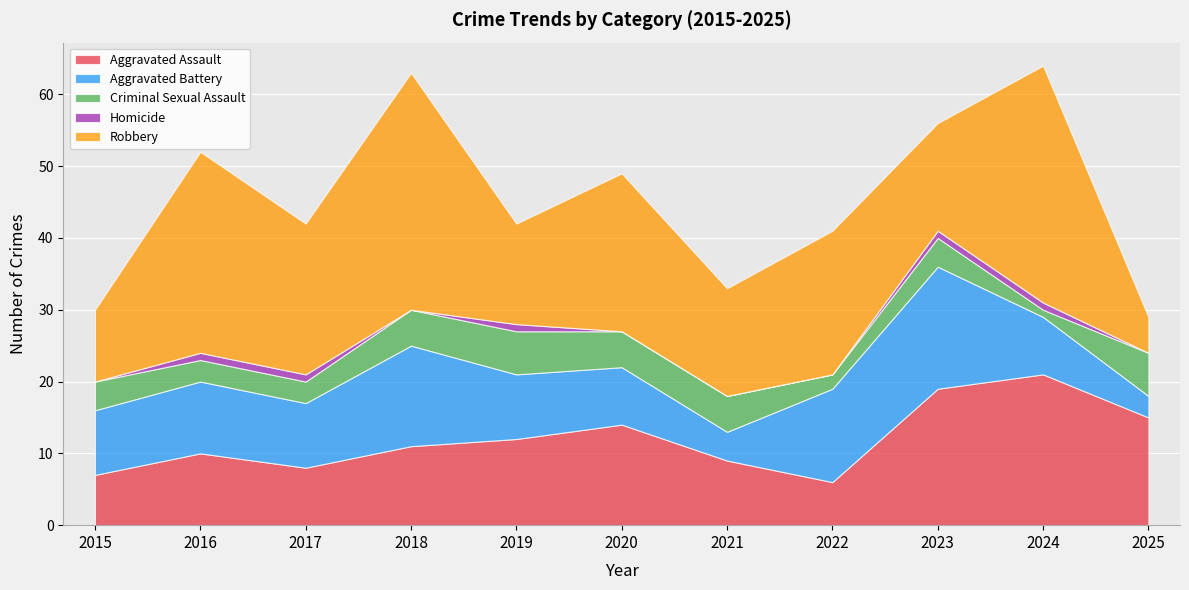

True or false: Aggravated Battery has a value of 13 at 2016.

False